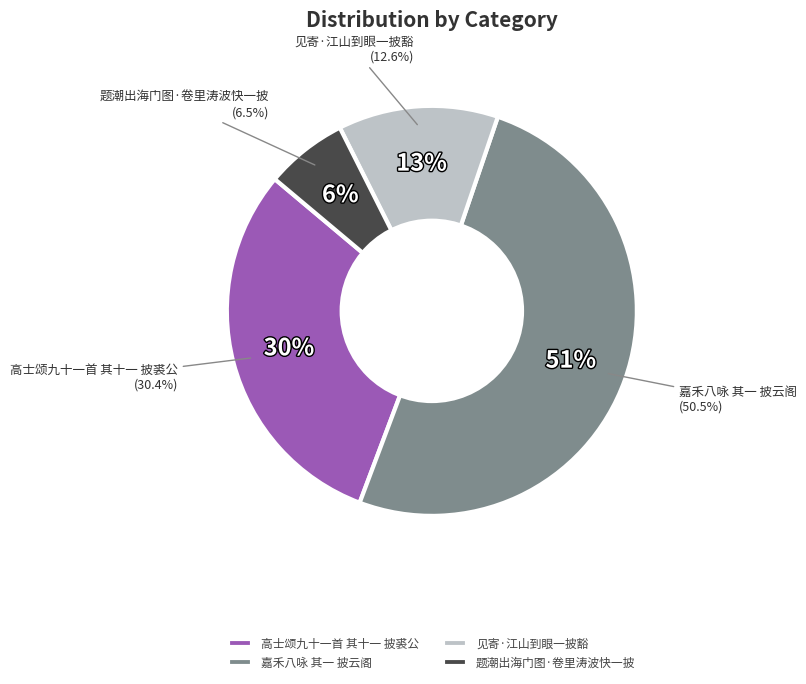

Which slice is the smallest?

题潮出海门图·卷里涛波快一披